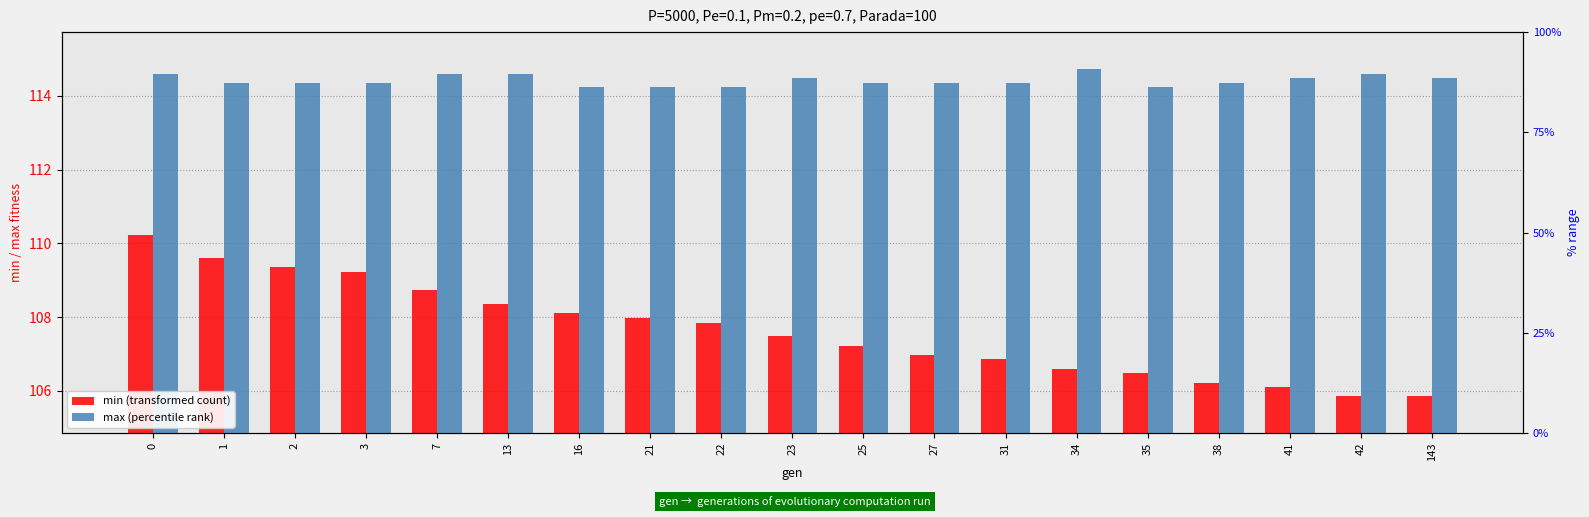

Which series has the largest total across all categories?

max